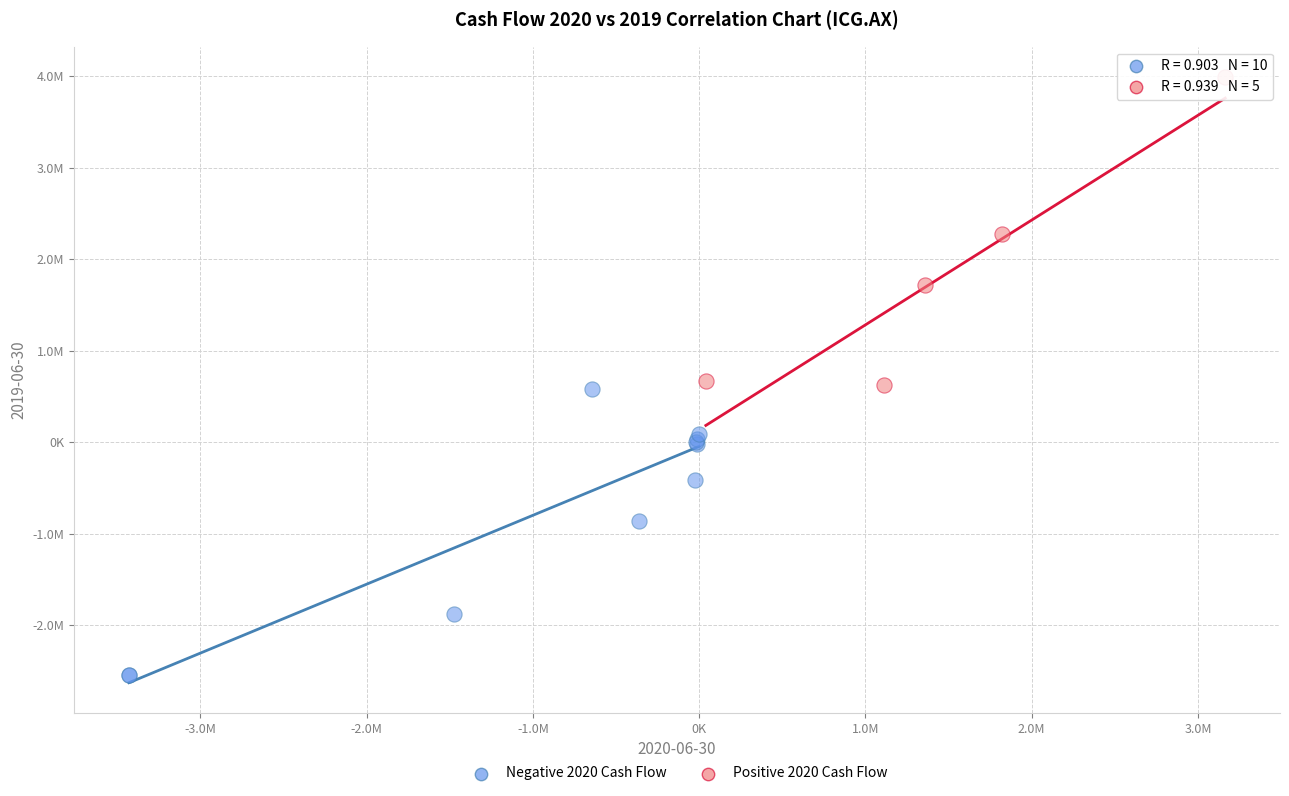

What are all the series names shown in the legend?

Negative 2020 Cash Flow, Positive 2020 Cash Flow